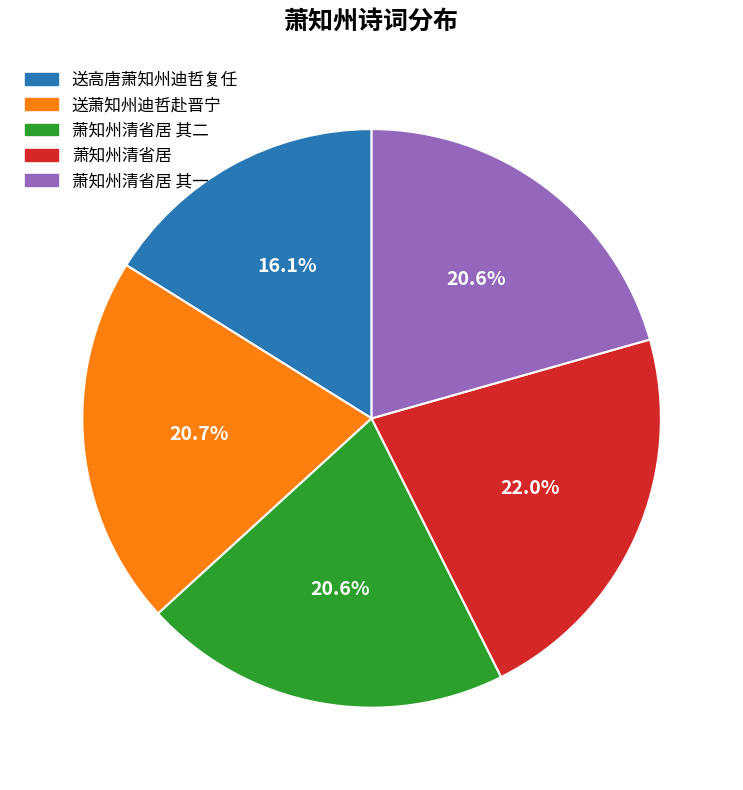

Count the number of slices in the pie.

5